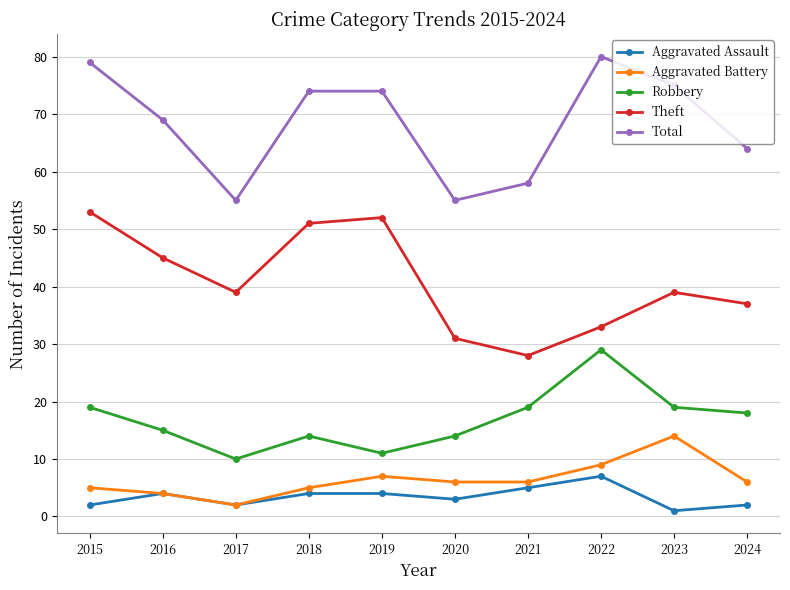

Where is the first local minimum for Theft?

2017